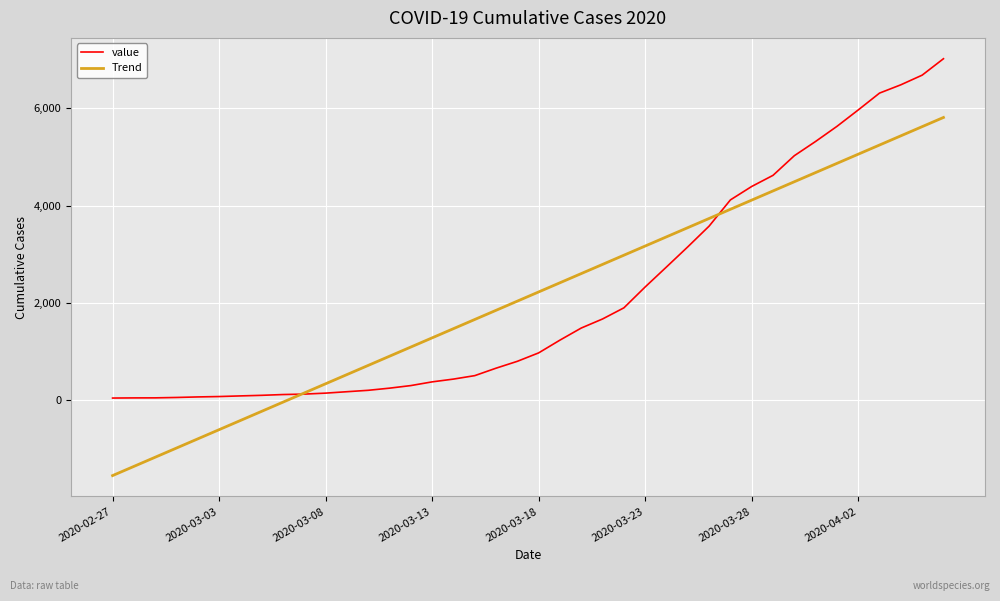

List the series in order of their peak value, highest first.

value, Trend